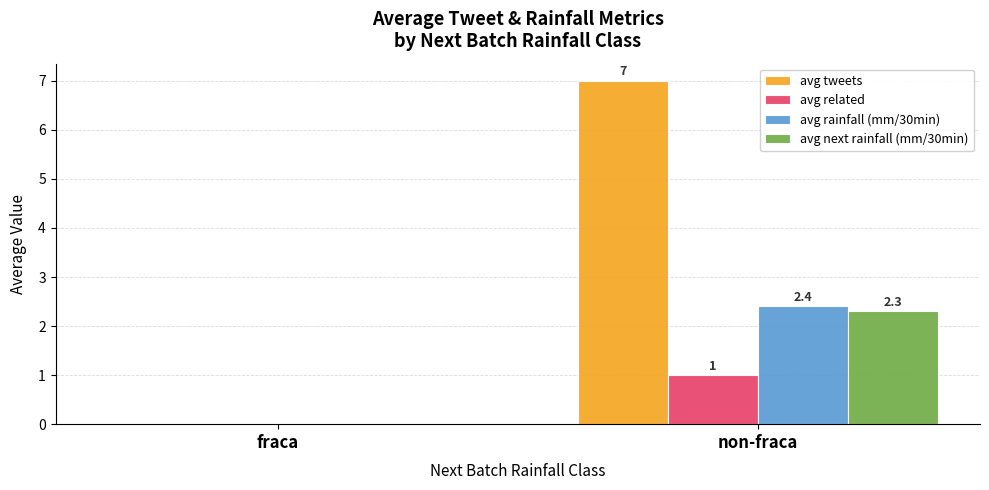

What is the approximate value of avg tweets at non-fraca?

7.0